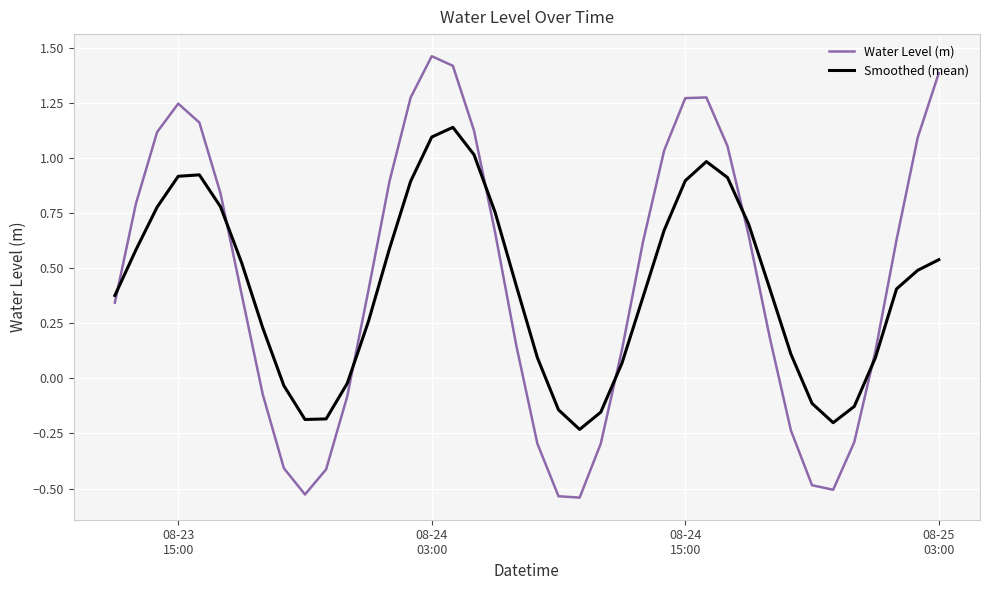

Count the number of categories in the chart.

40